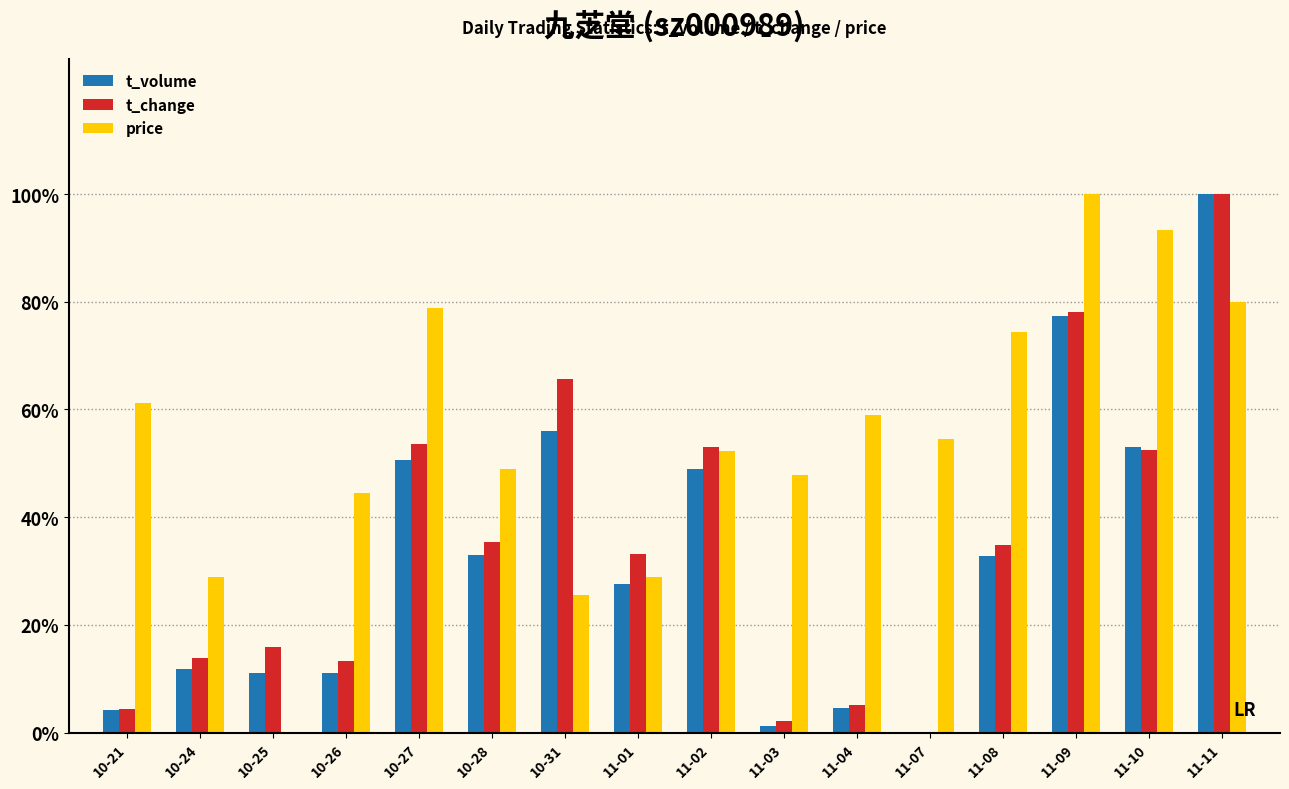

What are all the series names shown in the legend?

t_volume, t_change, price